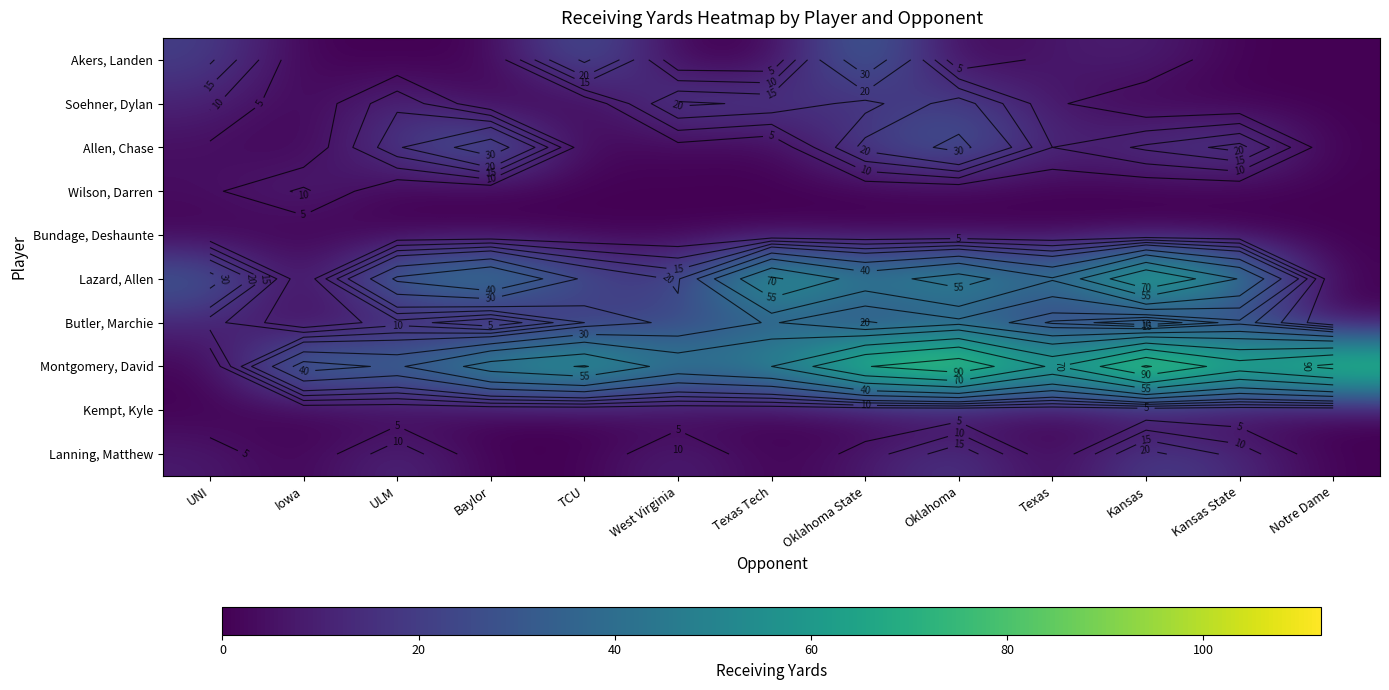

At which label does Montgomery, David reach its minimum?

UNI